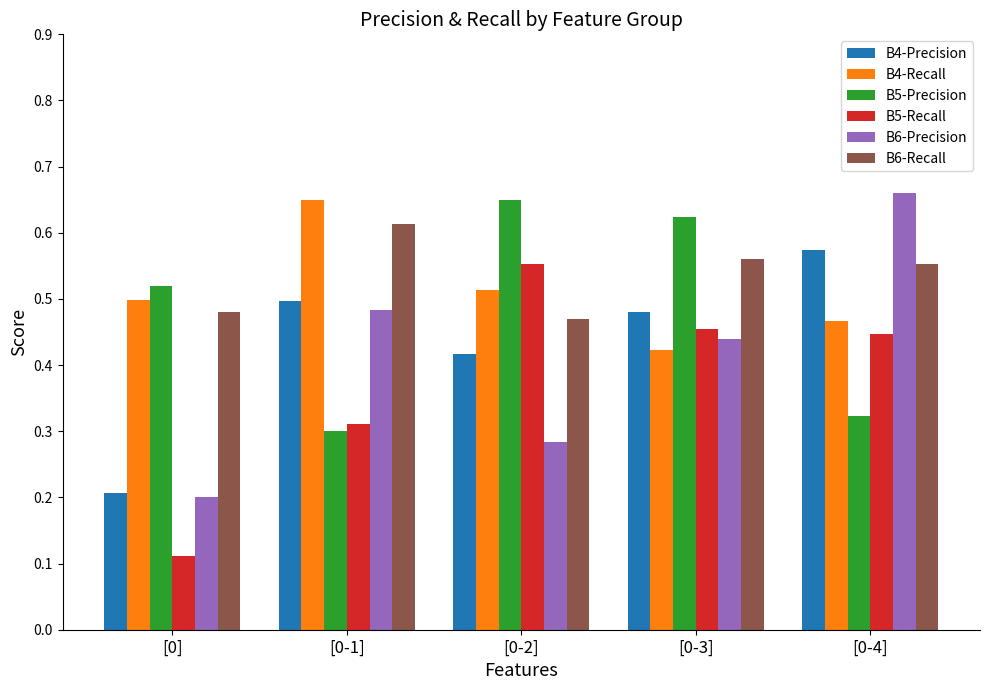

What is the label of the 2nd bar from the left?

[0-1]